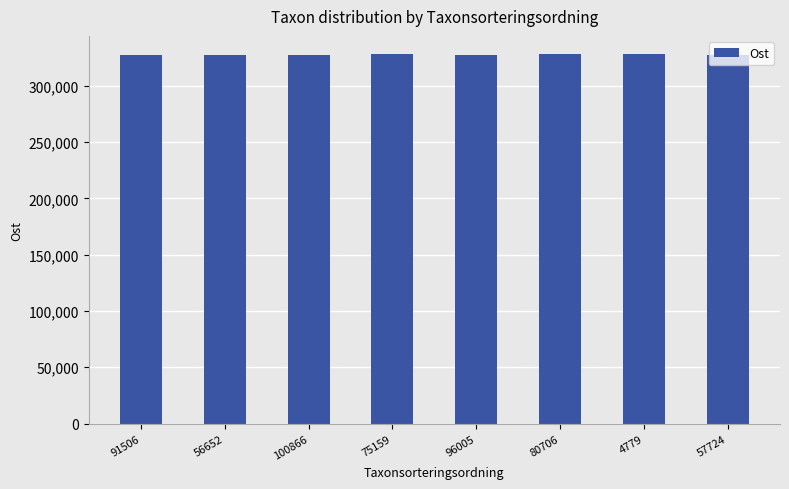

What is the smallest value displayed?

327320